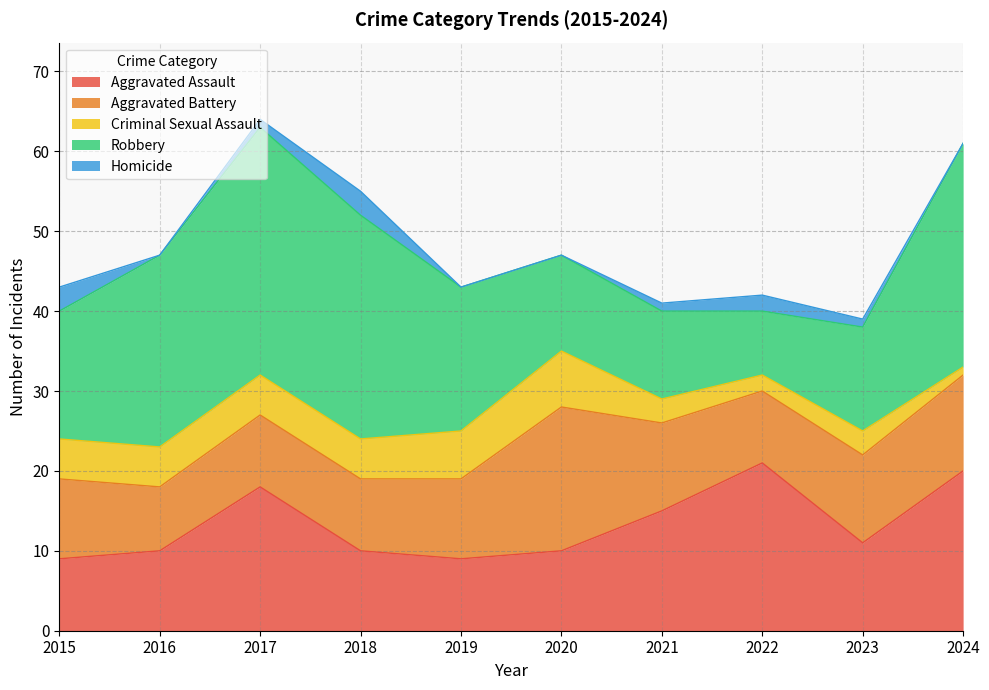

Is the value of Aggravated Battery at 2024 greater than the value of Robbery at 2021?

Yes